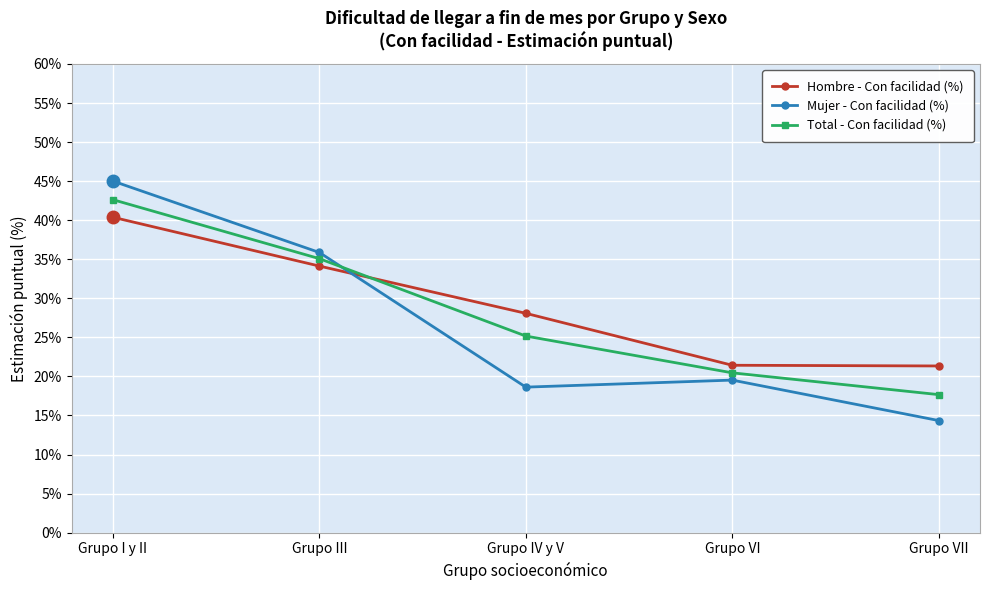

What are all the series names shown in the legend?

Hombre - Con facilidad (%), Mujer - Con facilidad (%), Total - Con facilidad (%)